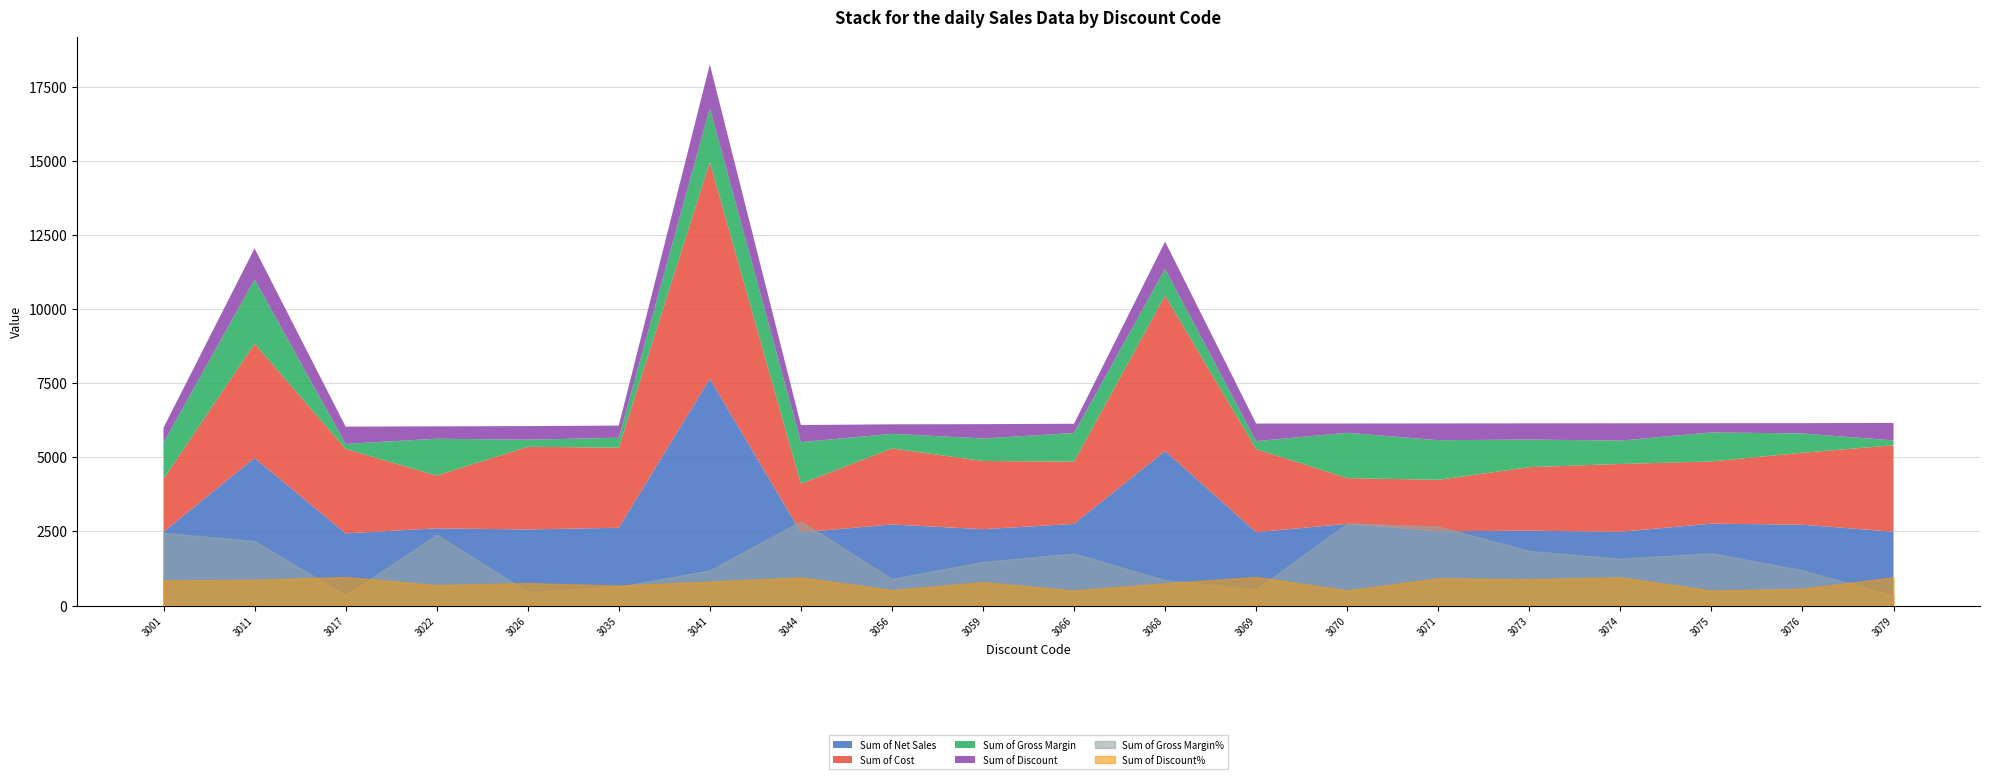

How many categories are shown in the chart?

20